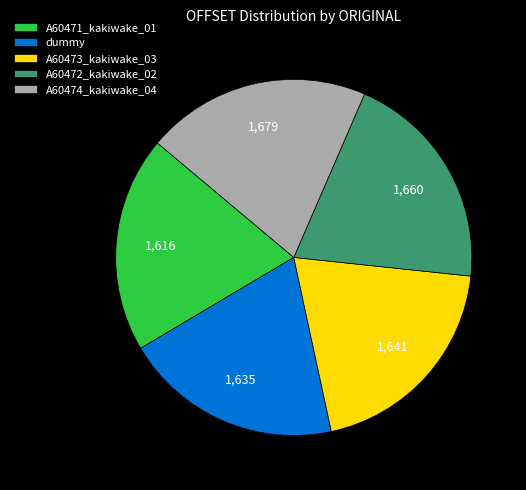

What is the ratio of the value at dummy to the value at A60472_kakiwake_02?

1.0